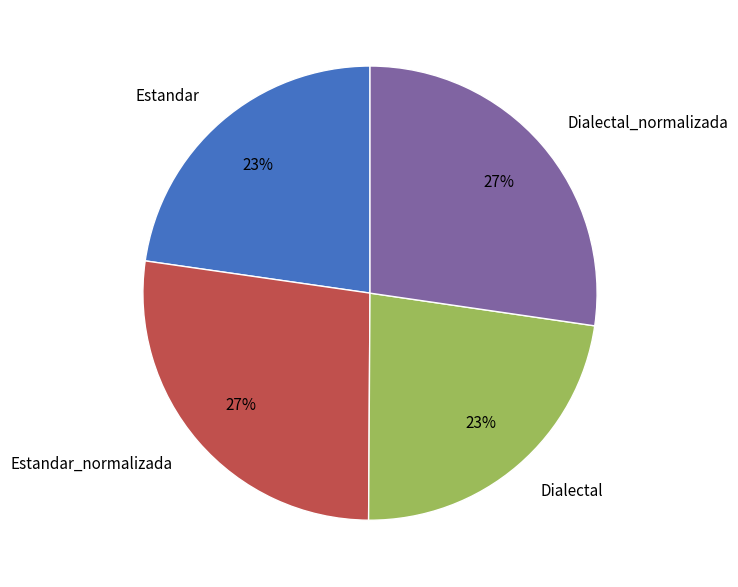

Approximately how many times larger is the value at Dialectal_normalizada compared to Estandar_normalizada?

1.0